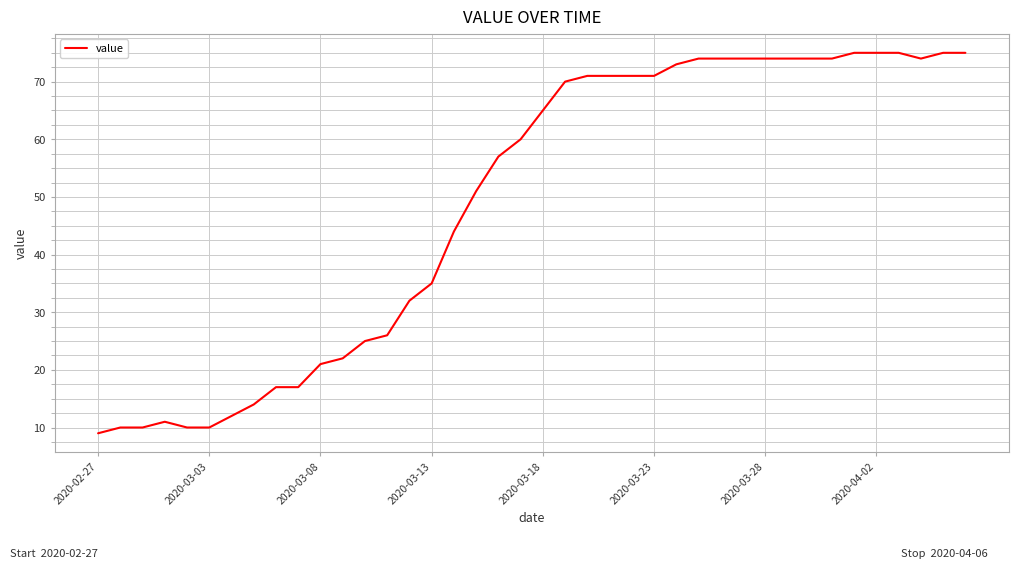

Reading right to left, transcribe all the data shown in this chart.

75	75	74	75	75	75	74	74	74	74	74	74	74	73	71	71	71	71	70	65	60	57	51	44	35	32	26	25	22	21	17	17	14	12	10	10	11	10	10	9